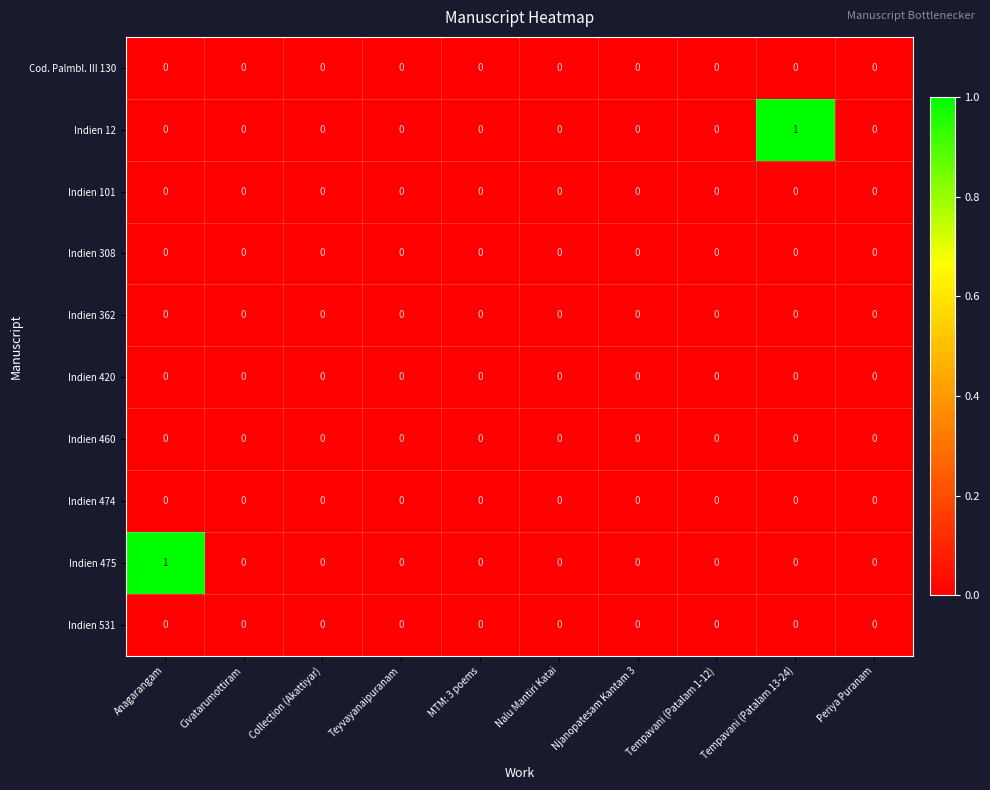

Which series changed the most between MTM: 3 poems and Tempavani (Patalam 13-24)?

Indien 12